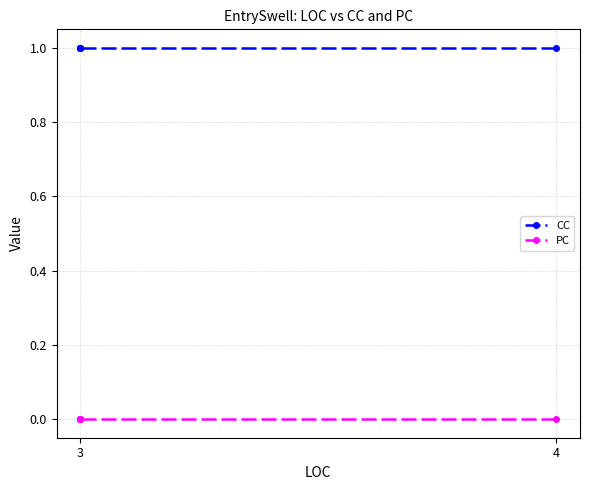

At which label is CC closest to 1?

4